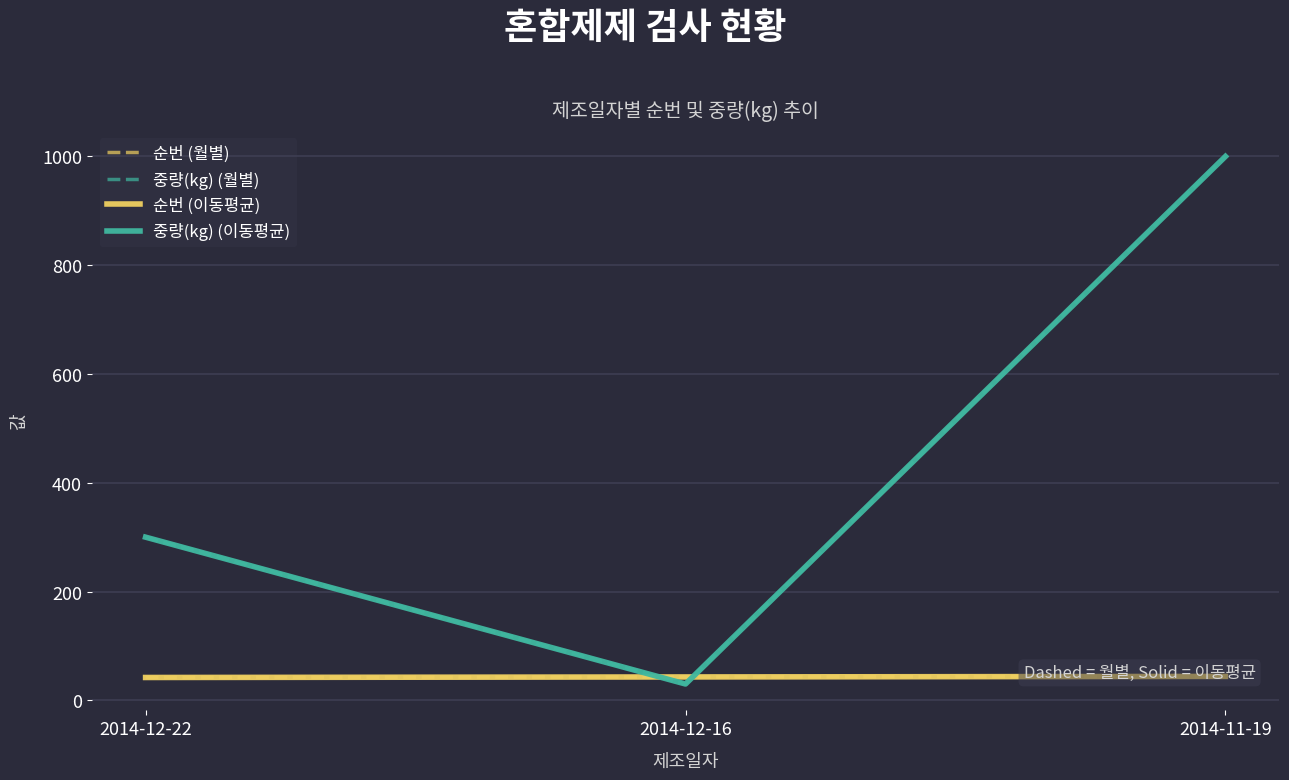

How many categories are shown in the chart?

3